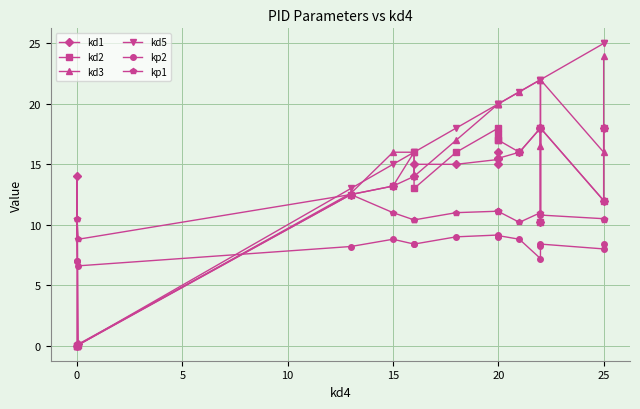

Is this an area chart (filled region under the line)?

No